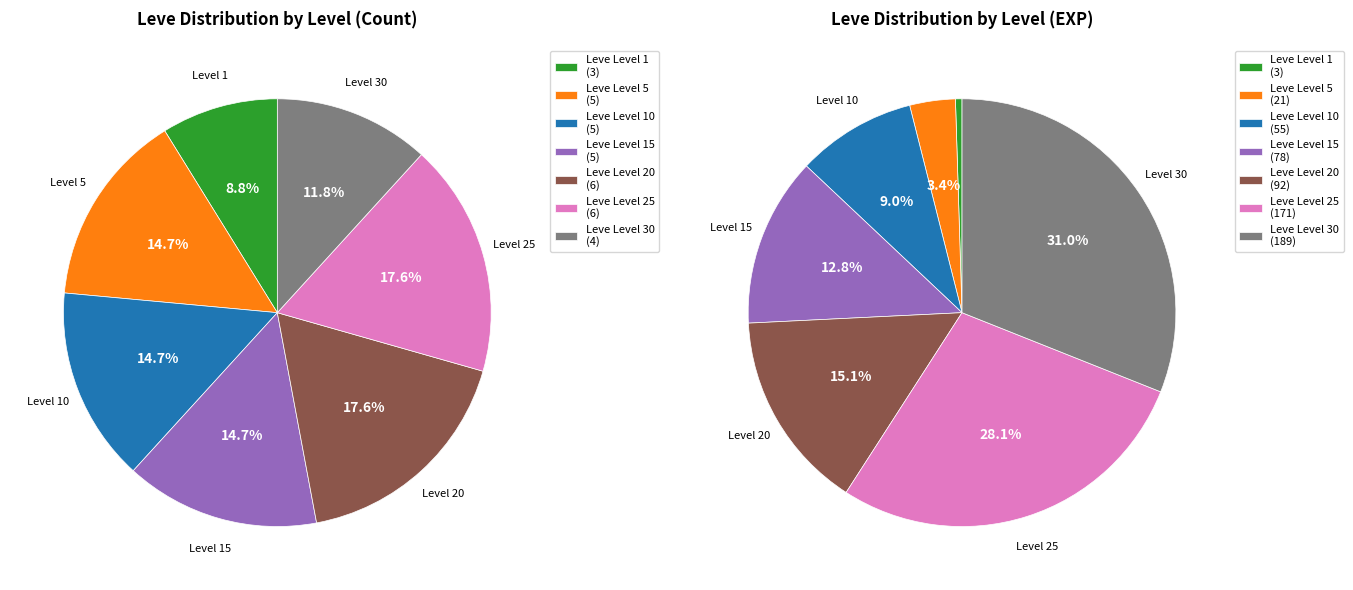

Approximately how many times larger is the value at Leve Level 15 compared to Leve Level 20?

0.8